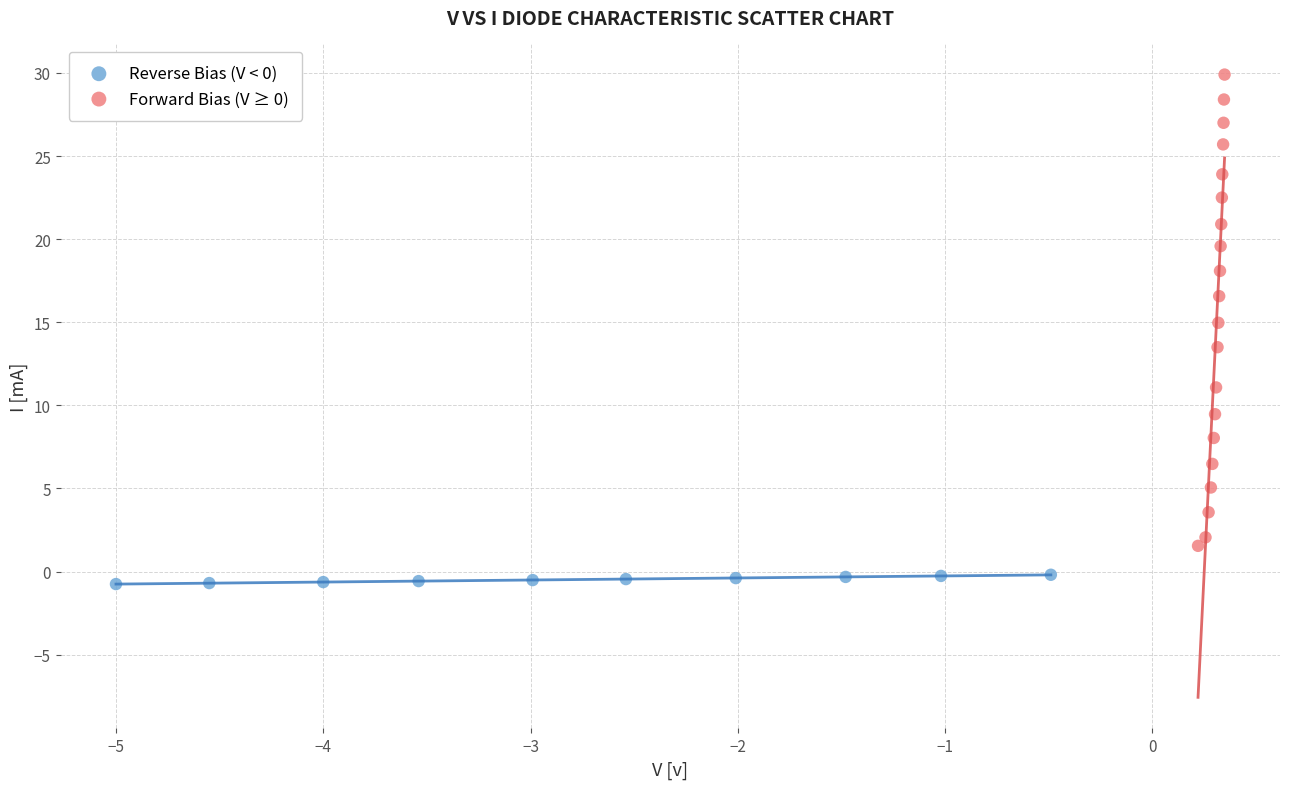

Which series contains the lowest Y value?

Reverse Bias (V < 0)